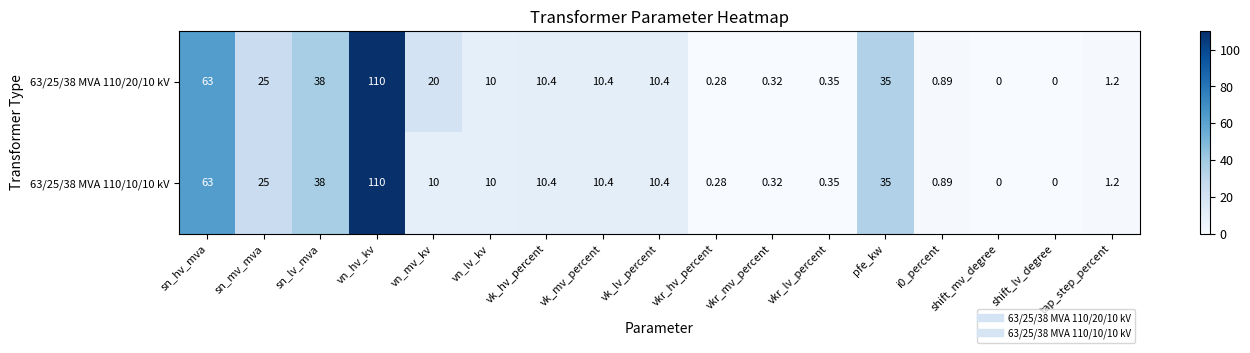

Is the value of 63/25/38 MVA 110/20/10 kV at sn_lv_mva greater than the value of 63/25/38 MVA 110/10/10 kV at vk_mv_percent?

Yes